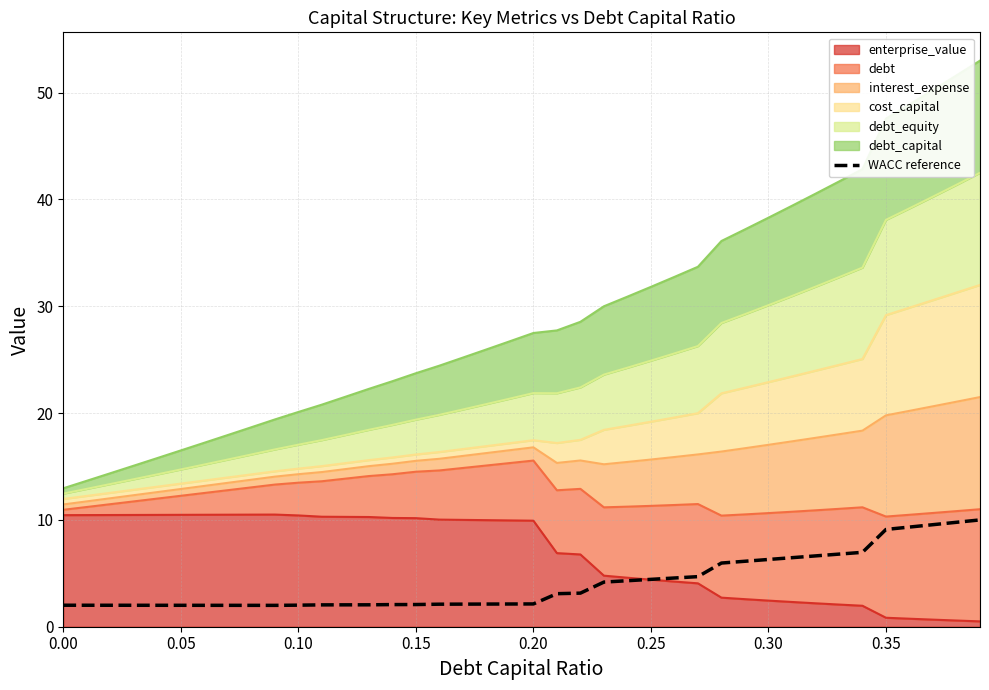

True or false: there are more than 2 points higher than both neighbors.

False